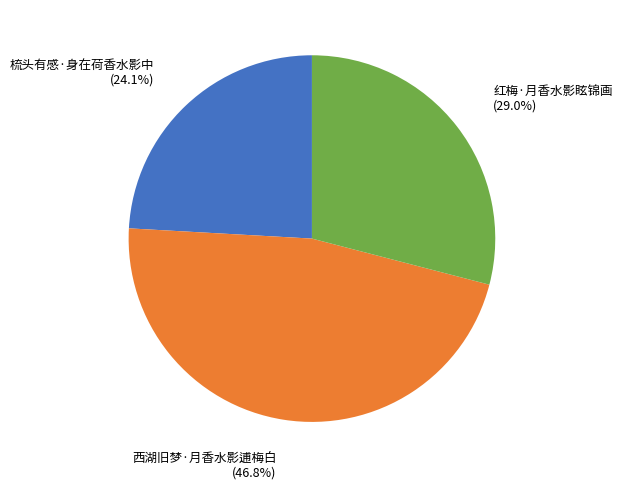

To the nearest percent, what is the average slice percentage?

33%